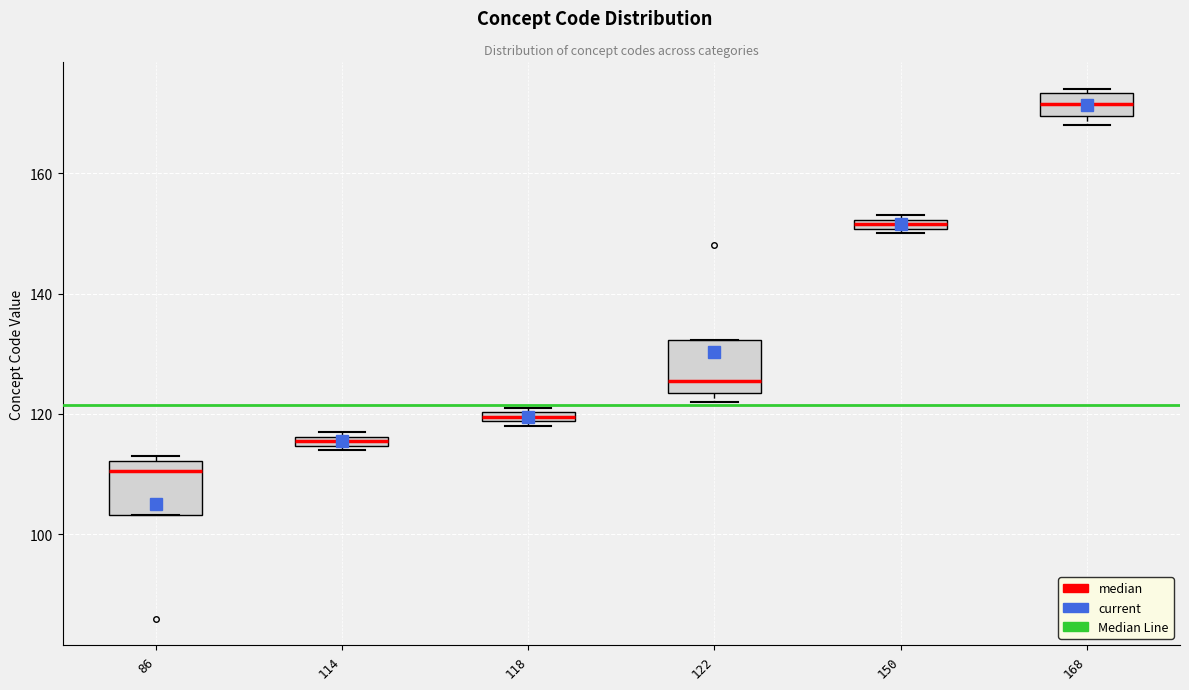

Where is the lower edge of the box at x = 114 on the y-axis? The values are not printed on the chart, so give them approximately, as read against the axis.

114